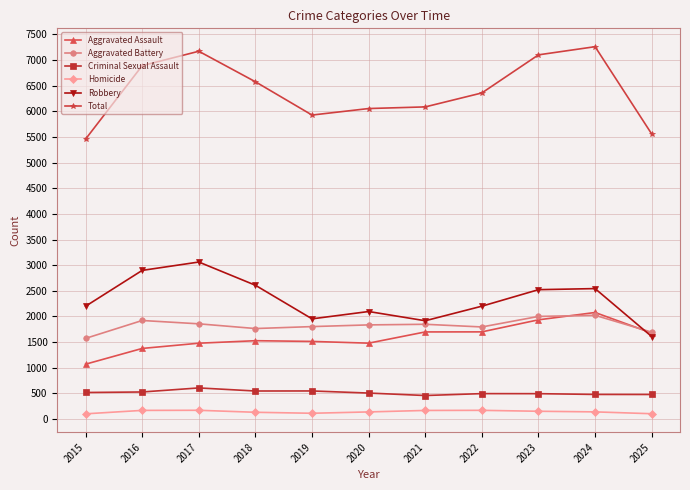

What is the difference between the maximum and minimum values in the Robbery series?

1453